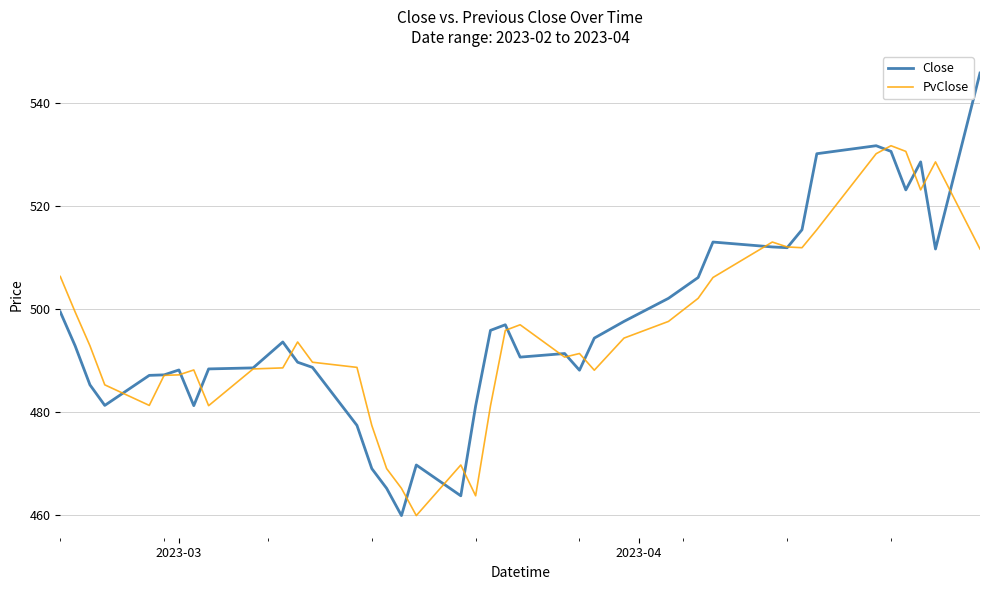

What is the minimum value shown in the chart?

459.9